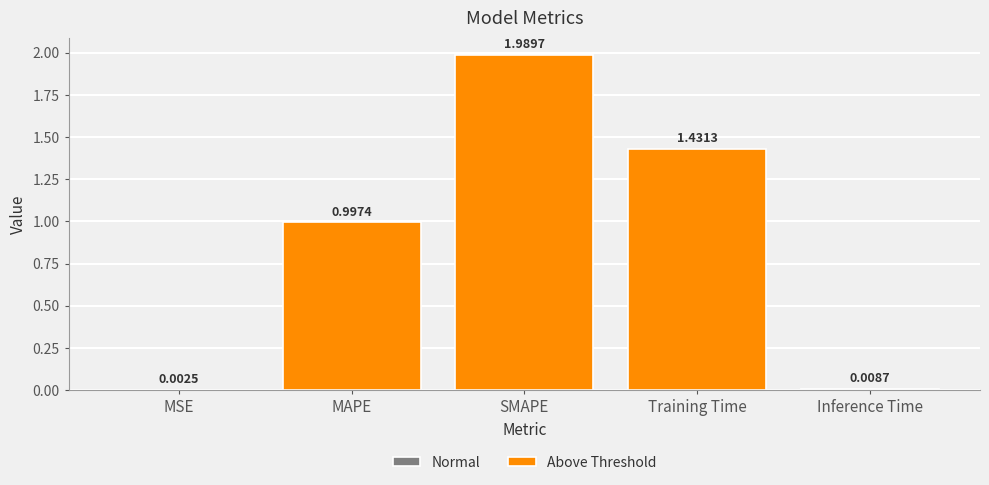

Reading left to right, transcribe all the data shown in this chart.

MSE=0.0	MAPE=1.0	SMAPE=2.0	Training Time=1.4	Inference Time=0.0